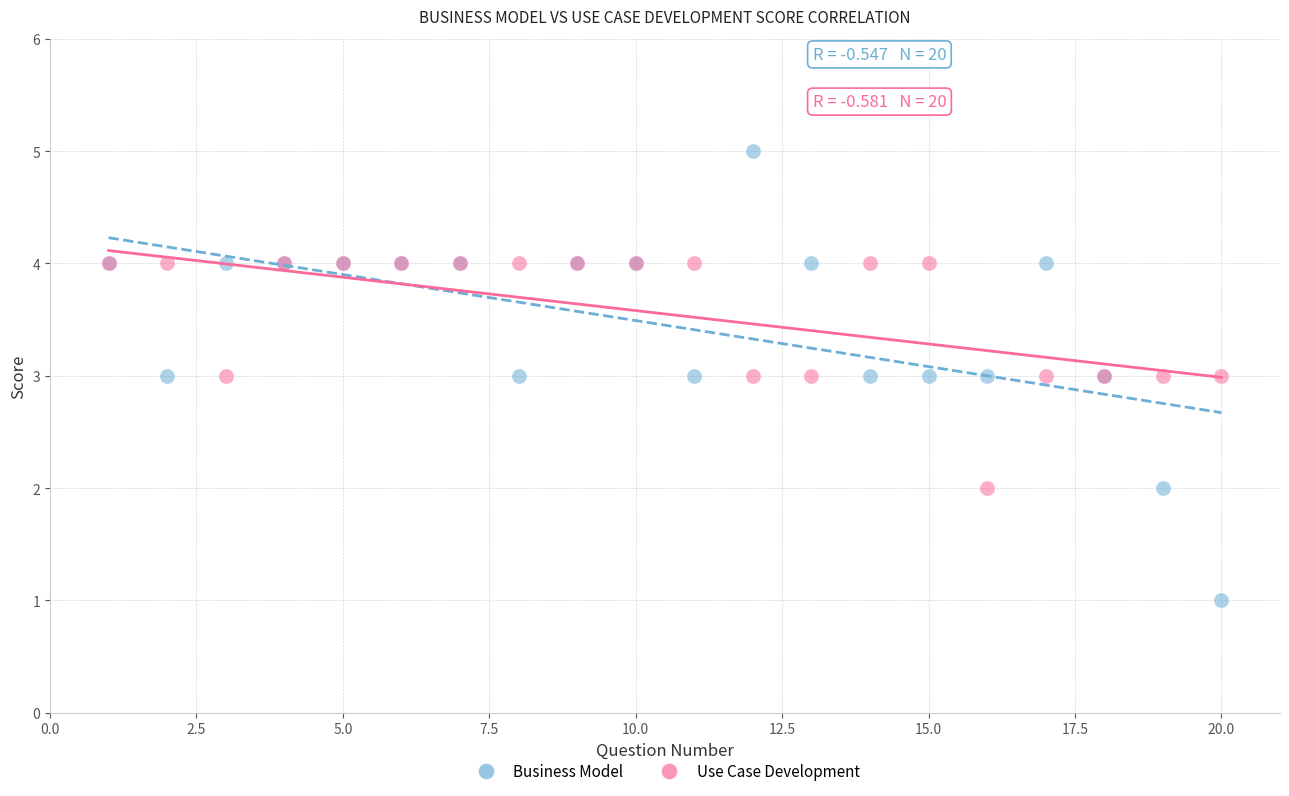

What are all the series names shown in the legend?

Business Model, Use Case Development